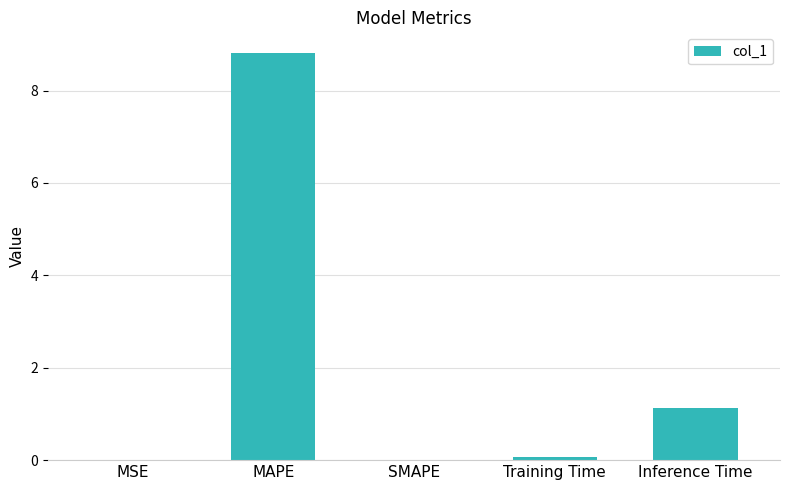

What is the average value?

2.0